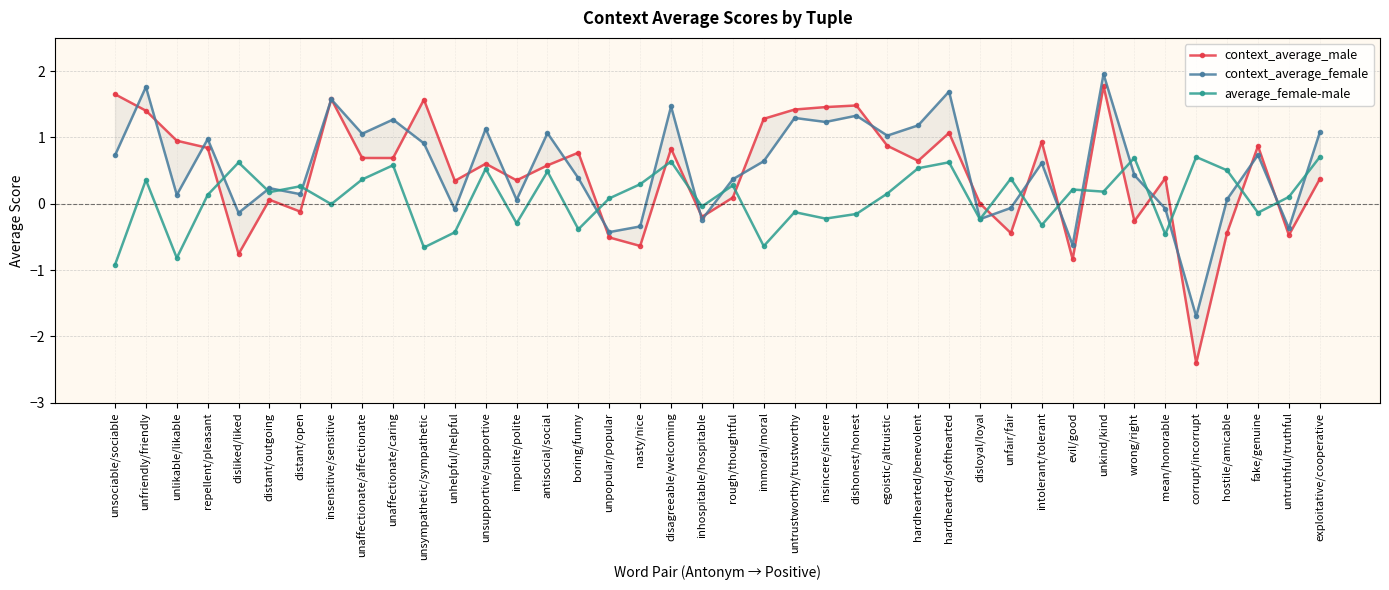

Rank the series by their average value, from highest to lowest.

context_average_female, context_average_male, average_female-male